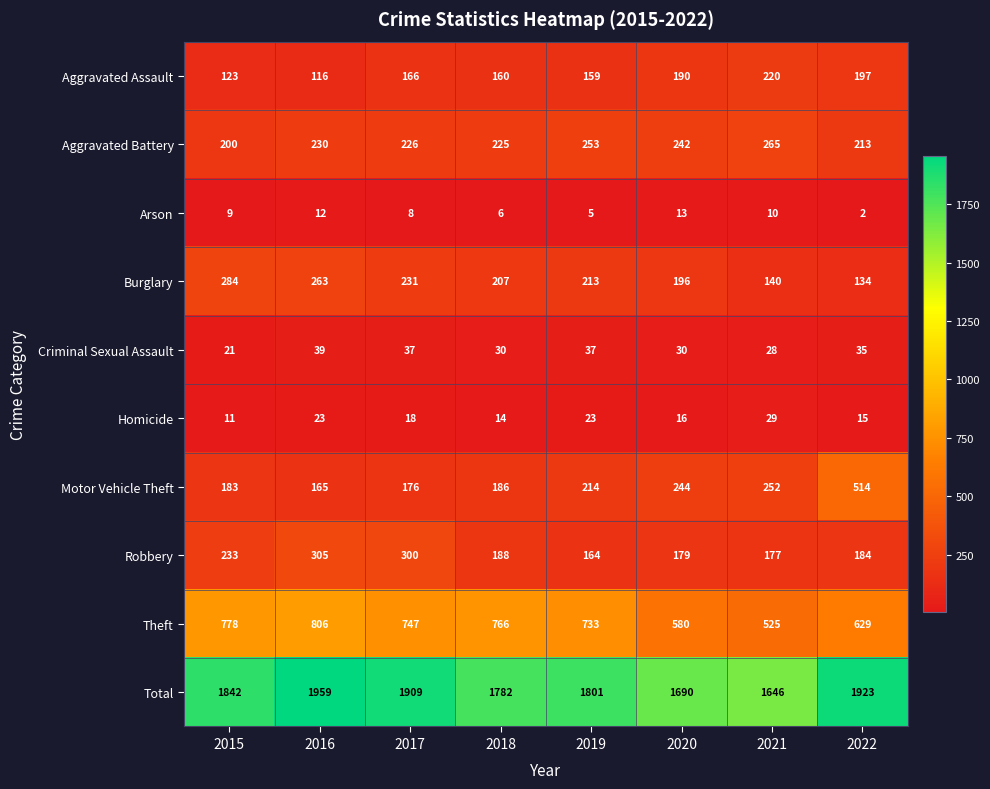

Rank the series at 2019 from lowest to highest value.

Arson, Homicide, Criminal Sexual Assault, Aggravated Assault, Robbery, Burglary, Motor Vehicle Theft, Aggravated Battery, Theft, Total